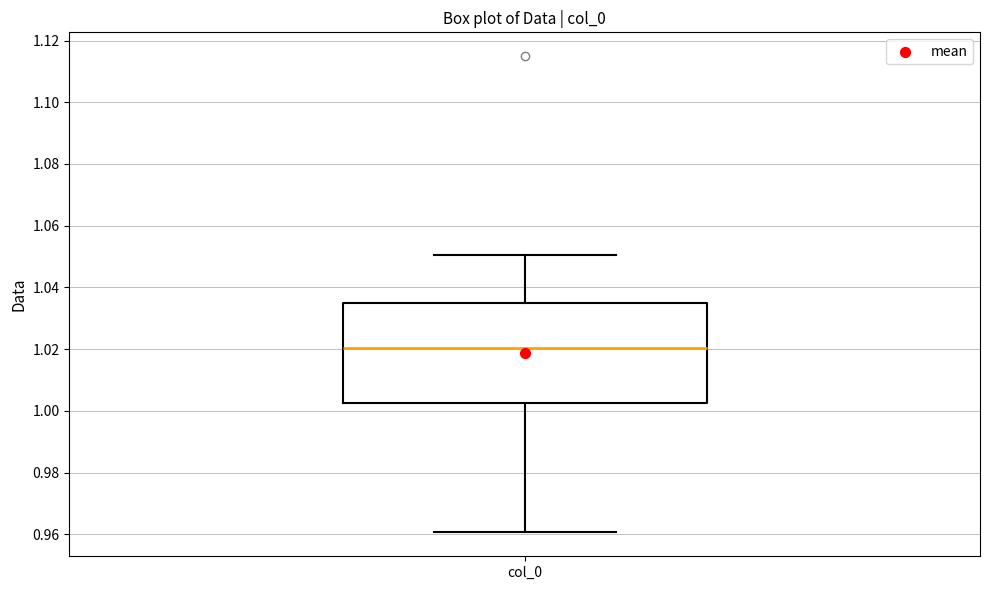

Where does the median line of the box for col_0 sit on the y-axis? The values are not printed on the chart, so give them approximately, as read against the axis.

1.020